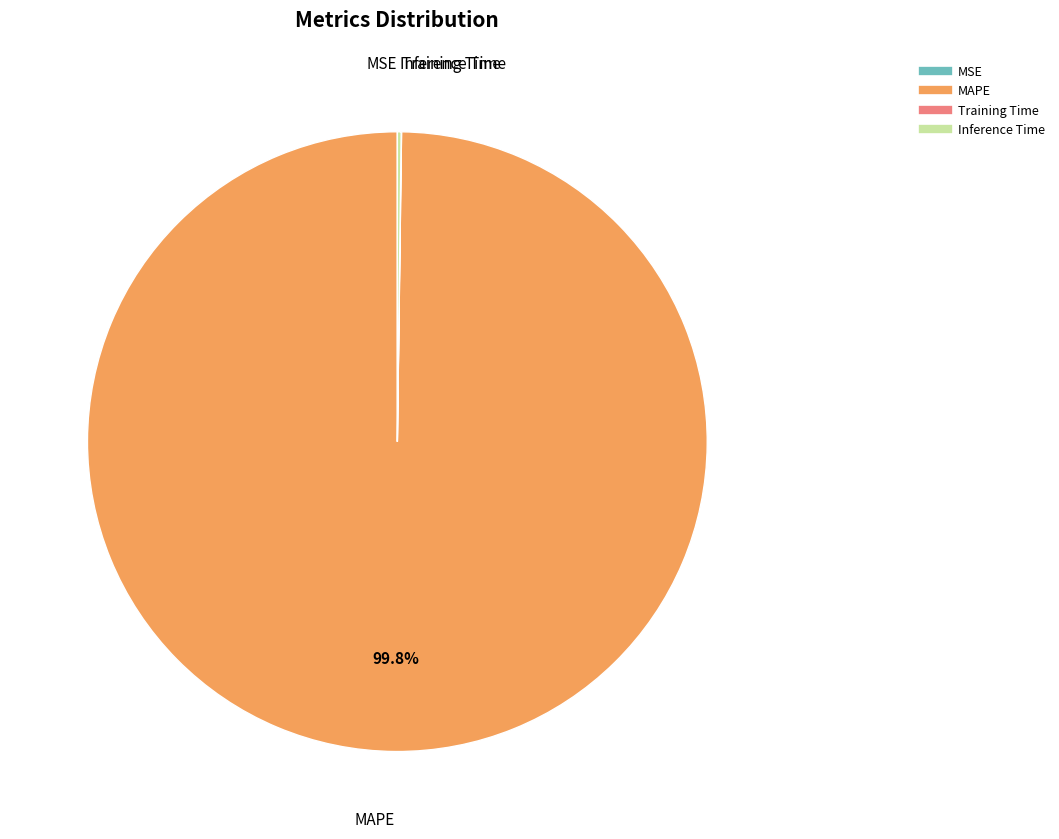

Which category accounts for the majority?

MAPE